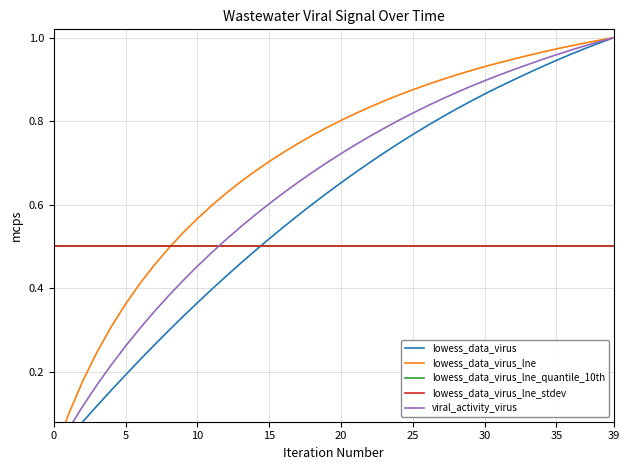

The lowess_data_virus series shows 0.9 at 33. True or false?

True